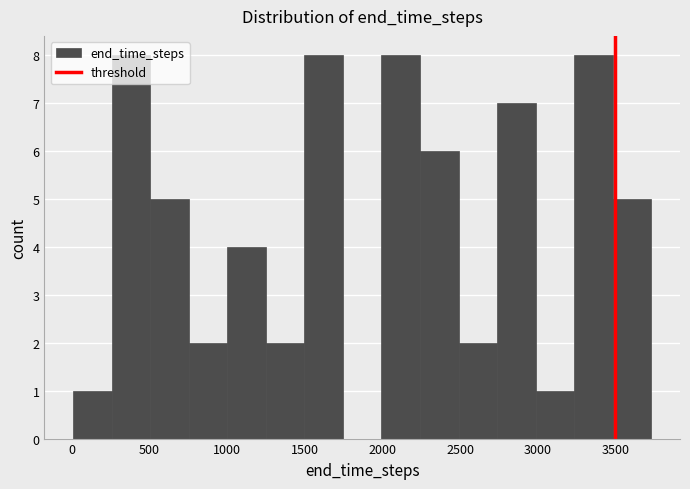

Reading left to right, list every bar in this chart as the range it spans on the x-axis followed by its height. Neither the bar edges nor the heights are printed on the chart, so give them approximately, as read against the axes.

0 to 250: 1
250 to 500: 8
500 to 750: 5
750 to 1000: 2
1000 to 1250: 4
1250 to 1500: 2
1500 to 1750: 8
1750 to 2000: 0
2000 to 2250: 8
2250 to 2500: 6
2500 to 2750: 2
2750 to 3000: 7
3000 to 3250: 1
3250 to 3500: 8
3500 to 3750: 5